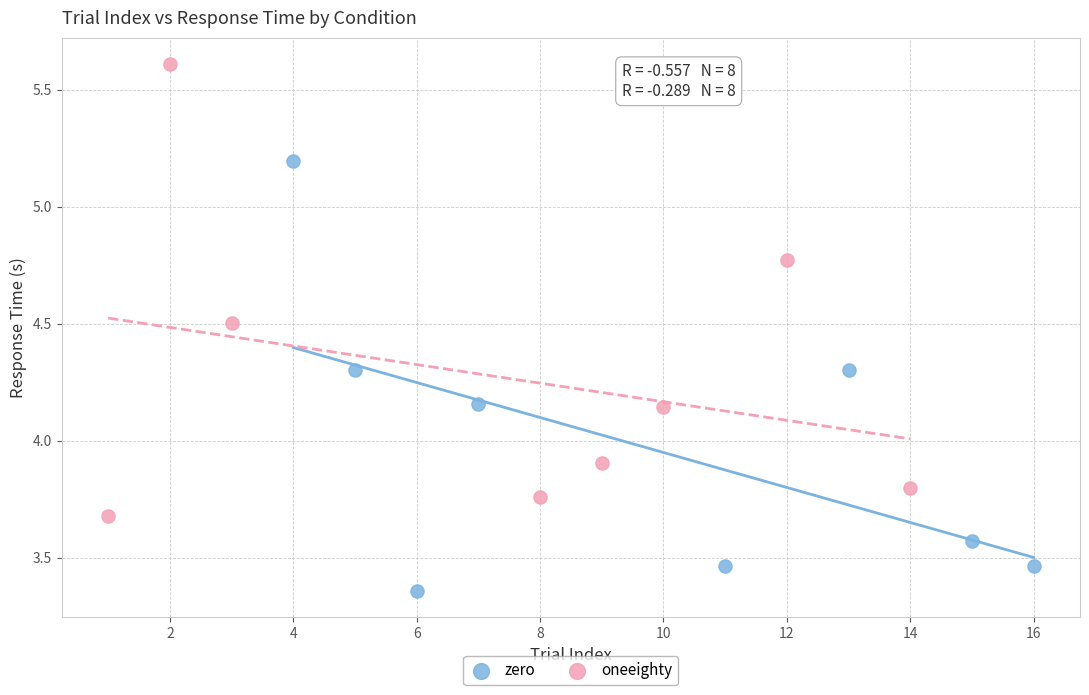

Which series has the largest Y range (max minus min)?

oneeighty